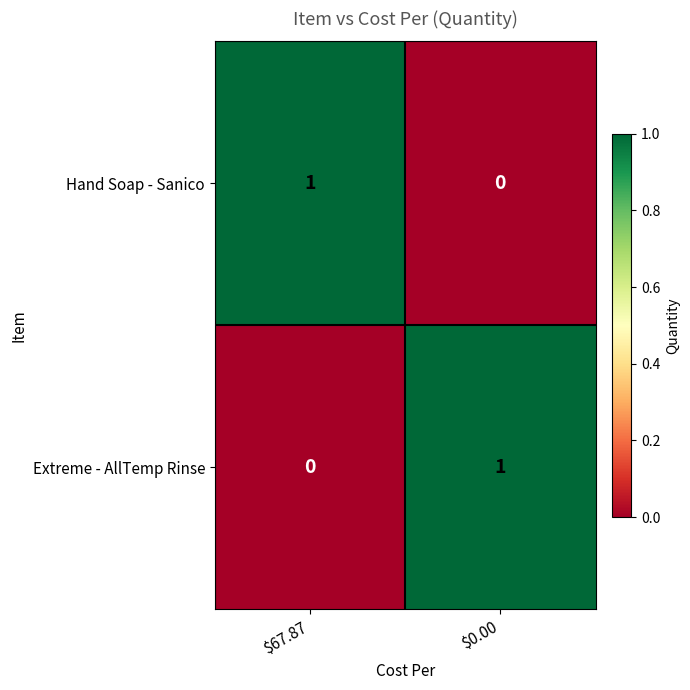

Count the number of data series in this chart.

2